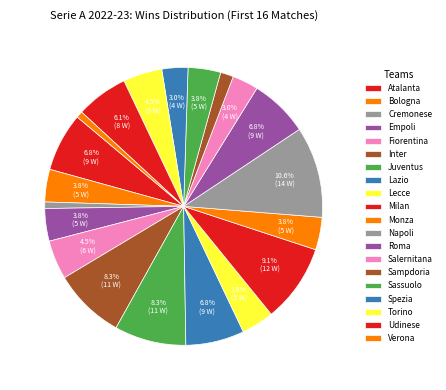

Does Cremonese represent more than half of the total?

No